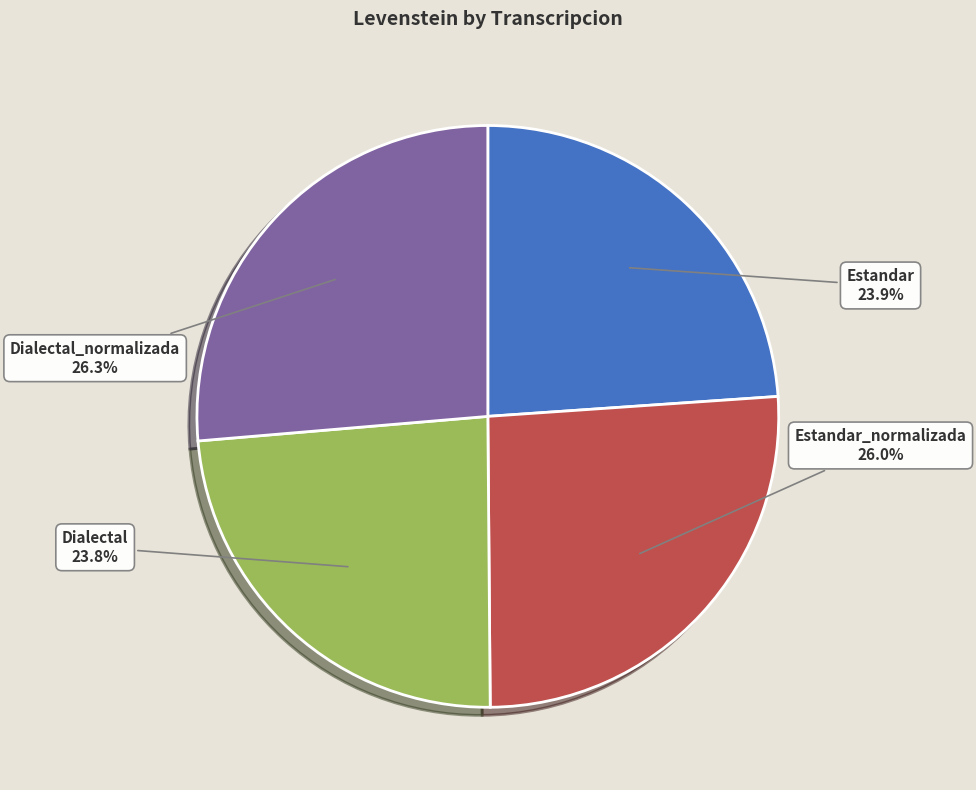

To the nearest percent, what percentage of the pie is Dialectal?

24%